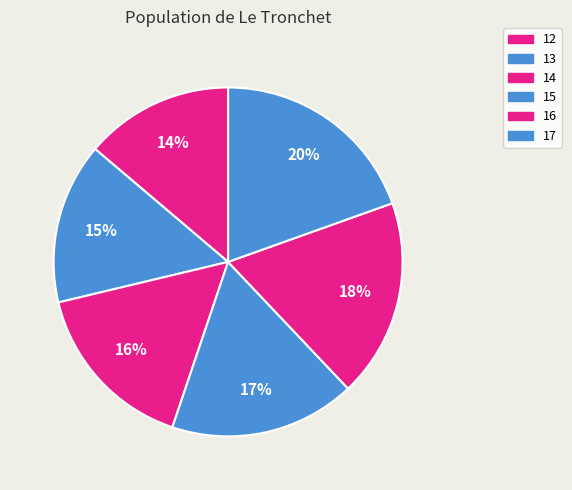

What is the ratio of the value at 17 to the value at 13?

1.3